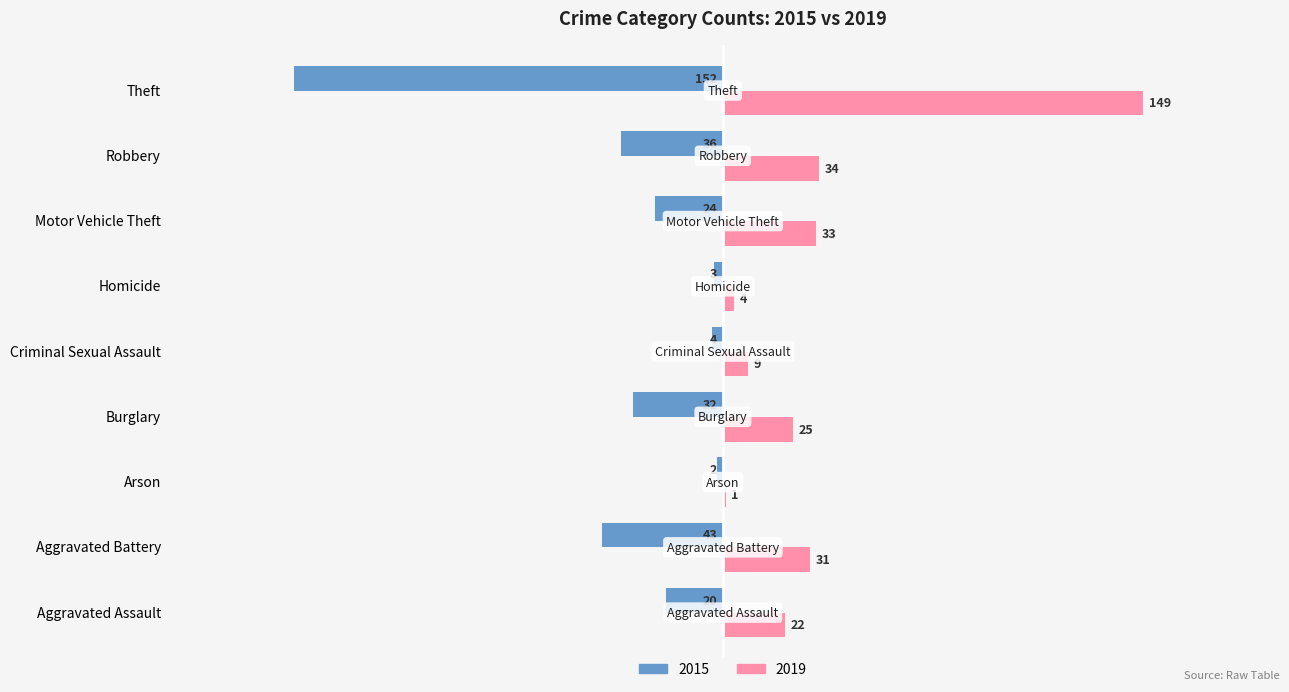

What is the label of the 7th bar from the left?

Motor Vehicle Theft